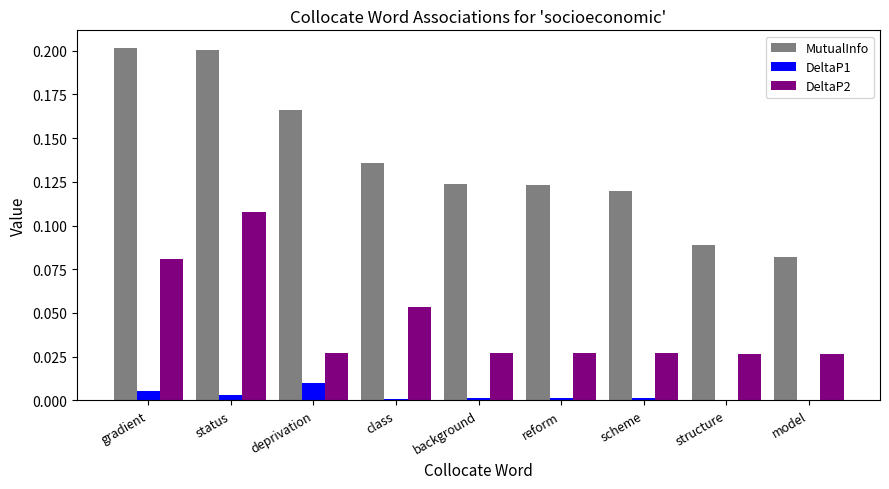

Which series changed the most between status and class?

MutualInfo